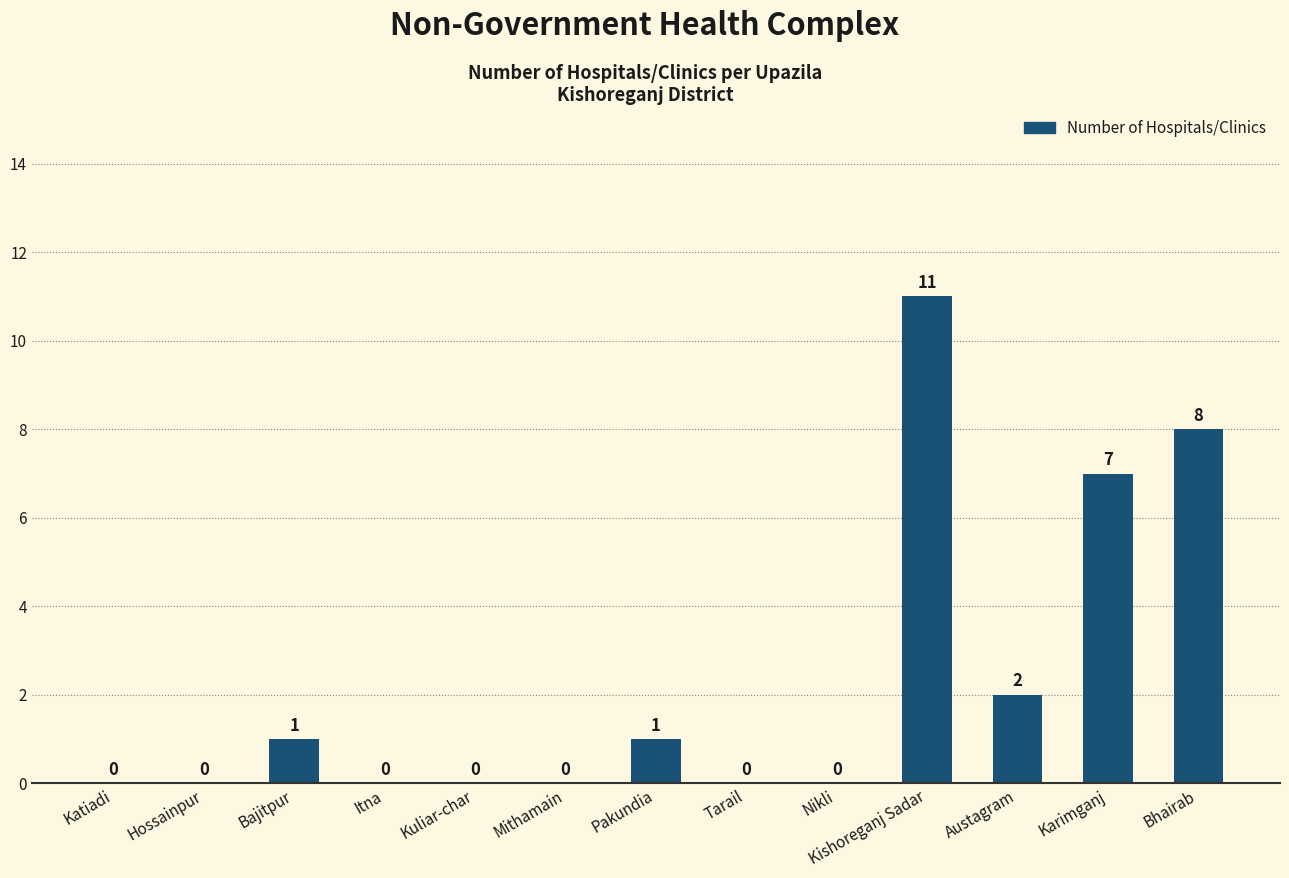

What is the sum of the values at Nikli and Kishoreganj Sadar?

11